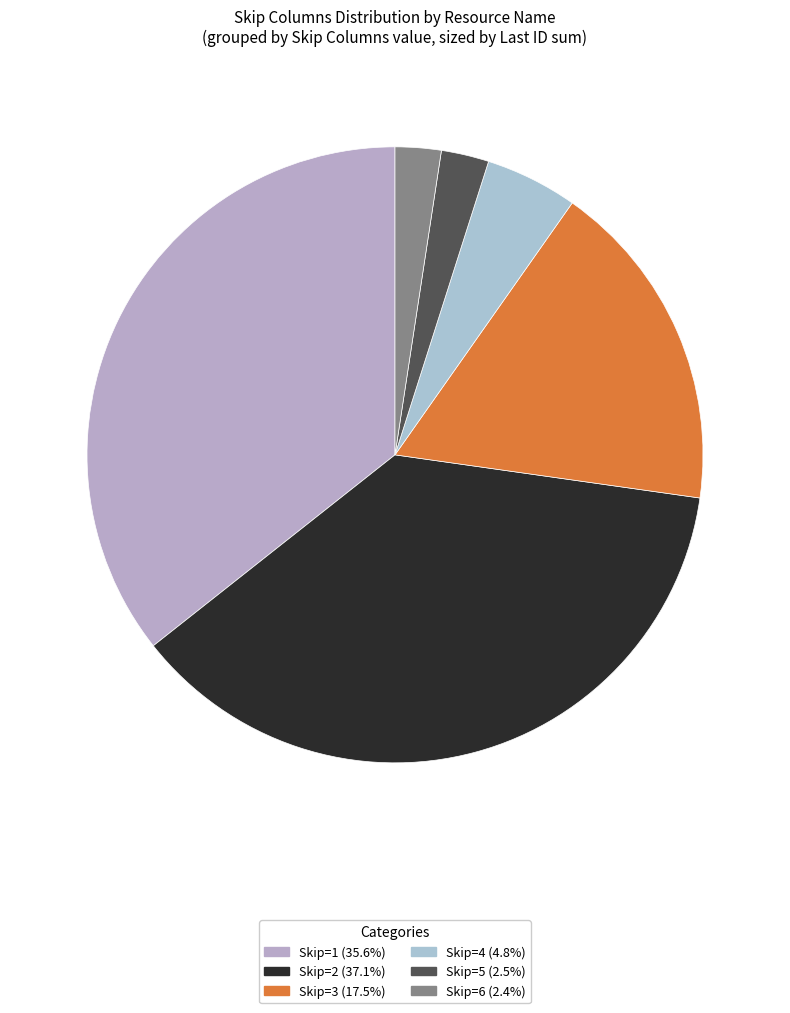

How many slices are in this pie chart?

6